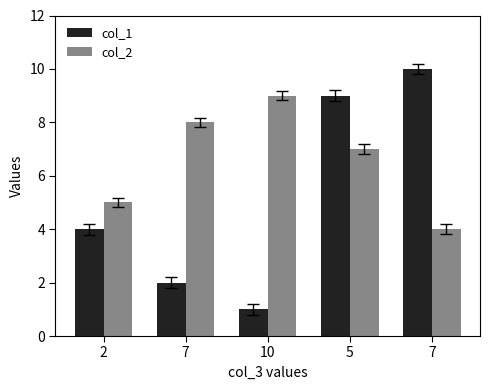

Rank the series by their maximum value, from lowest to highest.

col_2, col_1